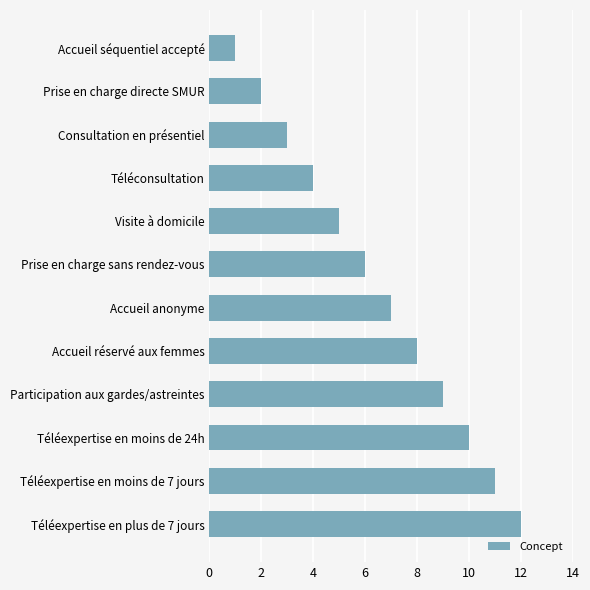

The value at Téléexpertise en moins de 24h is 16. True or false?

False